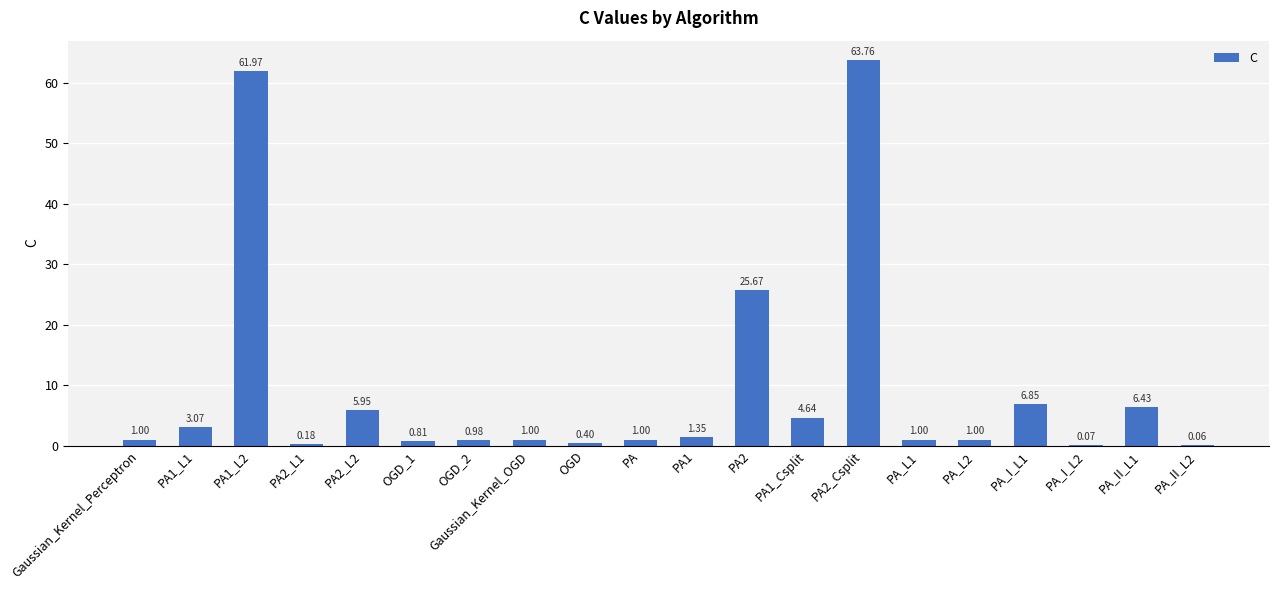

What is the average value?

9.4